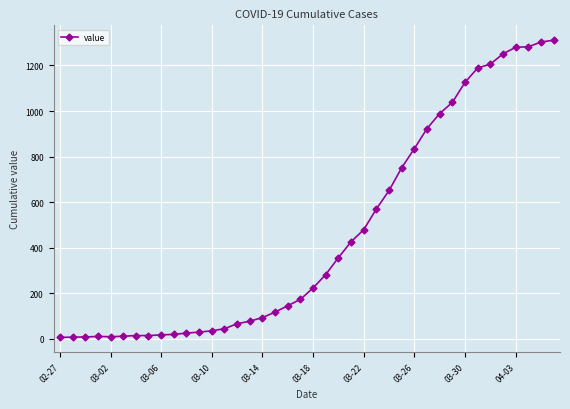

What is the smallest value displayed?

6